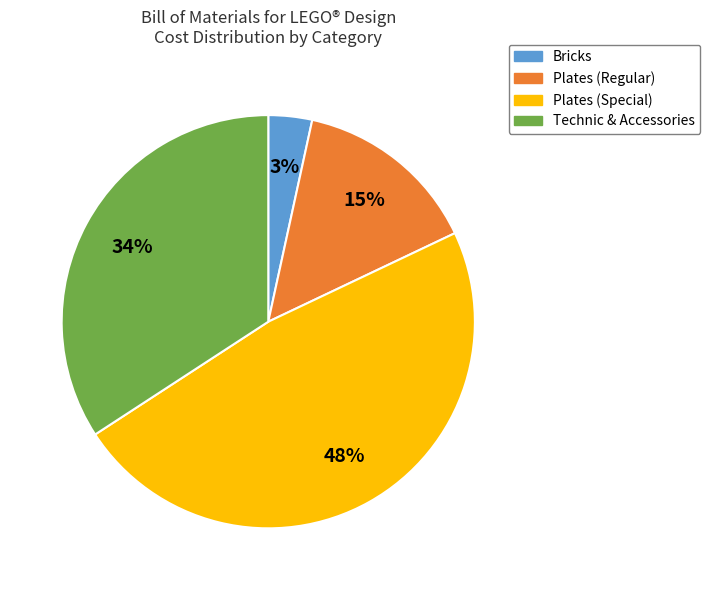

Between Plates (Special) and Bricks, which is larger?

Plates (Special)